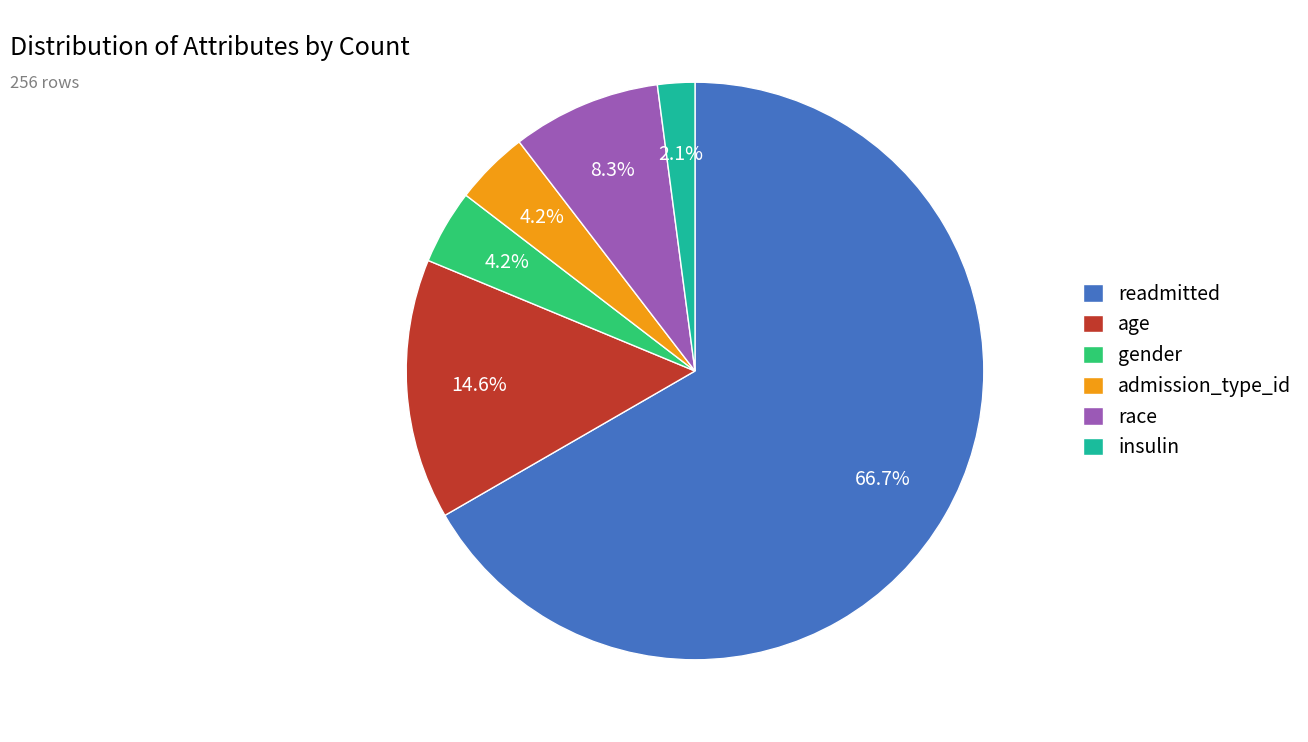

The readmitted slice represents 67% of the pie. True or false?

True